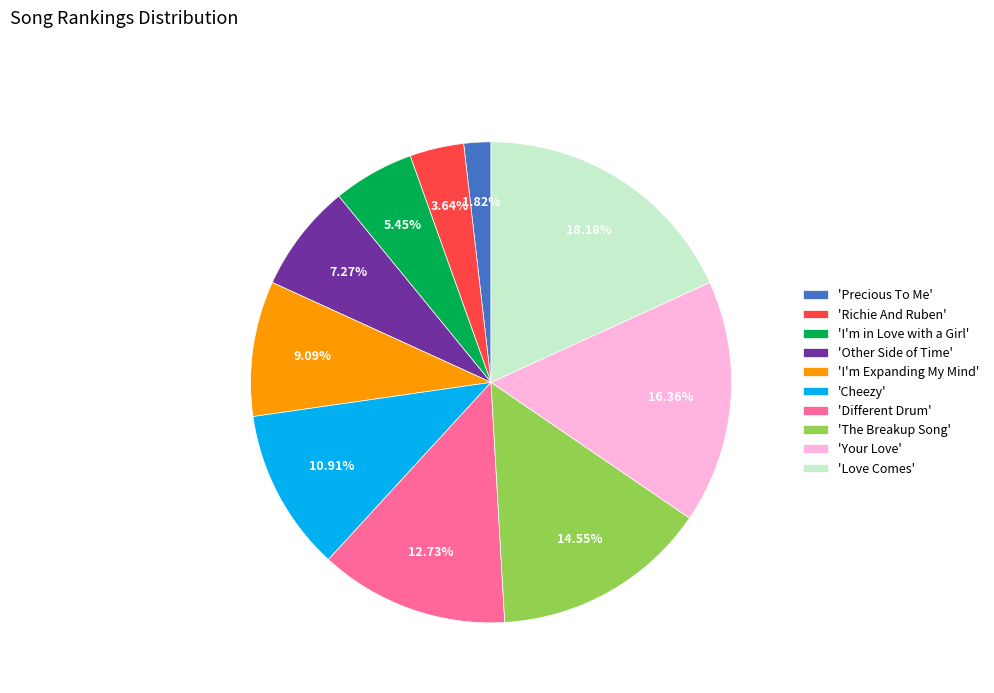

Count the number of slices in the pie.

10